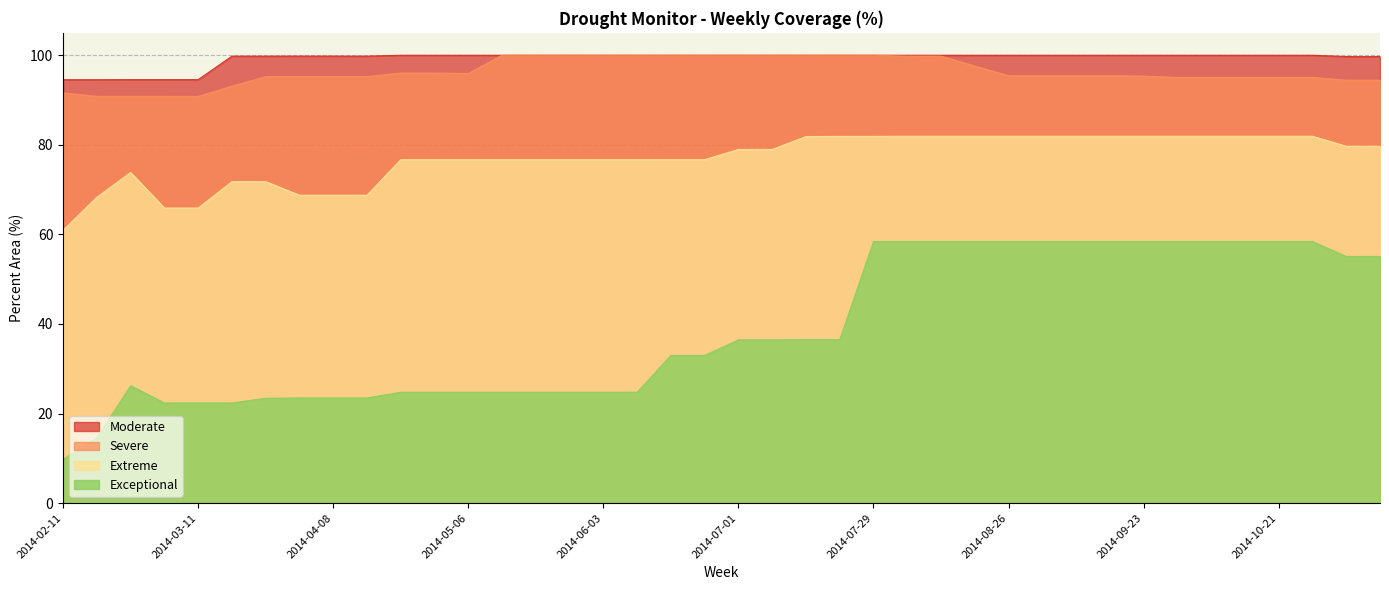

Reading right to left, transcribe all the data shown in this chart.

Moderate: 2014-02-11=94.5	2014-02-18=94.5	2014-02-25=94.6	2014-03-04=94.6	2014-03-11=94.6	2014-03-18=99.8	2014-03-25=99.8	2014-04-01=99.8	2014-04-08=99.8	2014-04-15=99.8	2014-04-22=100.0	2014-04-29=100.0	2014-05-06=100.0	2014-05-13=100.0	2014-05-20=100.0	2014-05-27=100.0	2014-06-03=100.0	2014-06-10=100.0	2014-06-17=100.0	2014-06-24=100.0	2014-07-01=100.0	2014-07-08=100.0	2014-07-15=100.0	2014-07-22=100.0	2014-07-29=100.0	2014-08-05=100.0	2014-08-12=100.0	2014-08-19=100.0	2014-08-26=100.0	2014-09-02=100.0	2014-09-09=100.0	2014-09-16=100.0	2014-09-23=100.0	2014-09-30=100.0	2014-10-07=100.0	2014-10-14=100.0	2014-10-21=100.0	2014-10-28=100.0	2014-11-04=99.7	2014-11-11=99.7
Severe: 2014-02-11=91.6	2014-02-18=90.8	2014-02-25=90.8	2014-03-04=90.8	2014-03-11=90.8	2014-03-18=93.1	2014-03-25=95.2	2014-04-01=95.2	2014-04-08=95.2	2014-04-15=95.2	2014-04-22=96.0	2014-04-29=96.0	2014-05-06=95.9	2014-05-13=100.0	2014-05-20=100.0	2014-05-27=100.0	2014-06-03=100.0	2014-06-10=100.0	2014-06-17=100.0	2014-06-24=100.0	2014-07-01=100.0	2014-07-08=100.0	2014-07-15=100.0	2014-07-22=100.0	2014-07-29=100.0	2014-08-05=99.8	2014-08-12=99.8	2014-08-19=97.6	2014-08-26=95.4	2014-09-02=95.4	2014-09-09=95.4	2014-09-16=95.4	2014-09-23=95.3	2014-09-30=95.0	2014-10-07=95.0	2014-10-14=95.0	2014-10-21=95.0	2014-10-28=95.0	2014-11-04=94.4	2014-11-11=94.4
Extreme: 2014-02-11=60.9	2014-02-18=68.3	2014-02-25=73.8	2014-03-04=65.9	2014-03-11=65.9	2014-03-18=71.8	2014-03-25=71.8	2014-04-01=68.8	2014-04-08=68.8	2014-04-15=68.8	2014-04-22=76.7	2014-04-29=76.7	2014-05-06=76.7	2014-05-13=76.7	2014-05-20=76.7	2014-05-27=76.7	2014-06-03=76.7	2014-06-10=76.7	2014-06-17=76.7	2014-06-24=76.7	2014-07-01=79.0	2014-07-08=79.0	2014-07-15=81.8	2014-07-22=81.9	2014-07-29=81.9	2014-08-05=81.9	2014-08-12=81.9	2014-08-19=81.9	2014-08-26=81.9	2014-09-02=81.9	2014-09-09=81.9	2014-09-16=81.9	2014-09-23=81.9	2014-09-30=81.9	2014-10-07=81.9	2014-10-14=81.9	2014-10-21=81.9	2014-10-28=81.9	2014-11-04=79.7	2014-11-11=79.7
Exceptional: 2014-02-11=9.8	2014-02-18=14.6	2014-02-25=26.2	2014-03-04=22.4	2014-03-11=22.4	2014-03-18=22.4	2014-03-25=23.4	2014-04-01=23.5	2014-04-08=23.5	2014-04-15=23.5	2014-04-22=24.8	2014-04-29=24.8	2014-05-06=24.8	2014-05-13=24.8	2014-05-20=24.8	2014-05-27=24.8	2014-06-03=24.8	2014-06-10=24.8	2014-06-17=33.0	2014-06-24=33.0	2014-07-01=36.5	2014-07-08=36.5	2014-07-15=36.5	2014-07-22=36.5	2014-07-29=58.4	2014-08-05=58.4	2014-08-12=58.4	2014-08-19=58.4	2014-08-26=58.4	2014-09-02=58.4	2014-09-09=58.4	2014-09-16=58.4	2014-09-23=58.4	2014-09-30=58.4	2014-10-07=58.4	2014-10-14=58.4	2014-10-21=58.4	2014-10-28=58.4	2014-11-04=55.1	2014-11-11=55.1